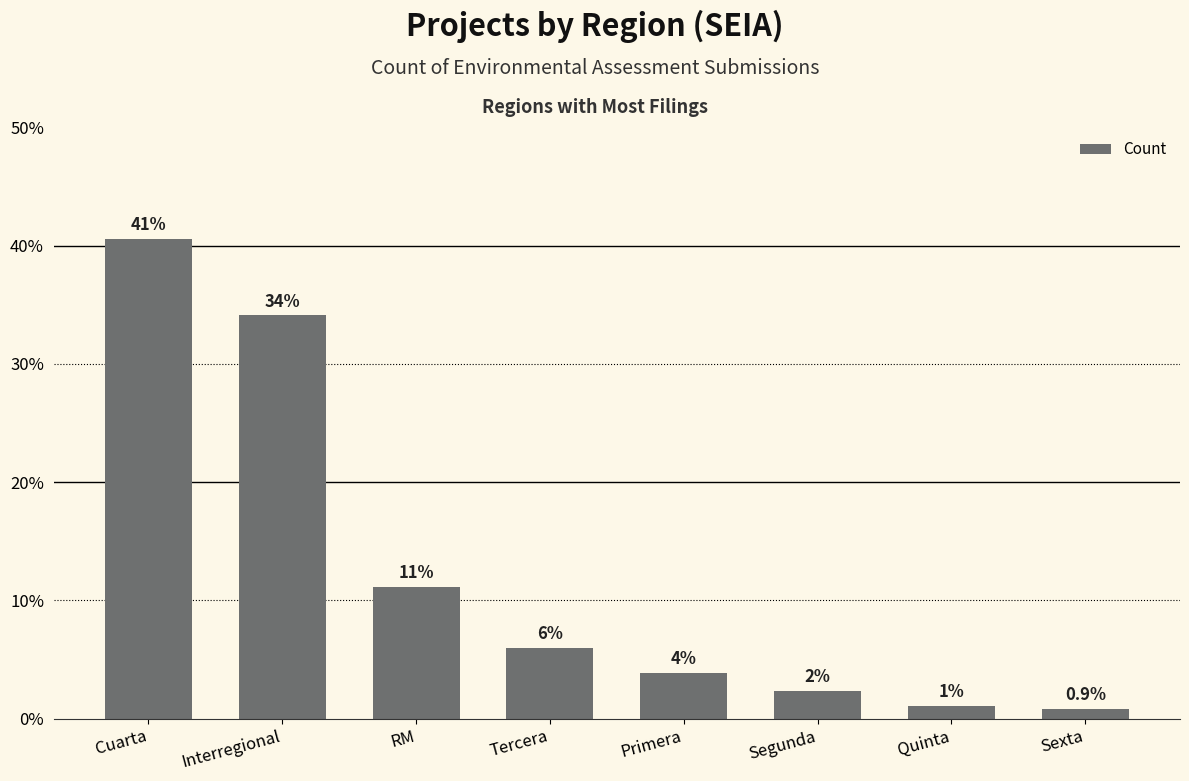

Does the chart contain any negative values?

No